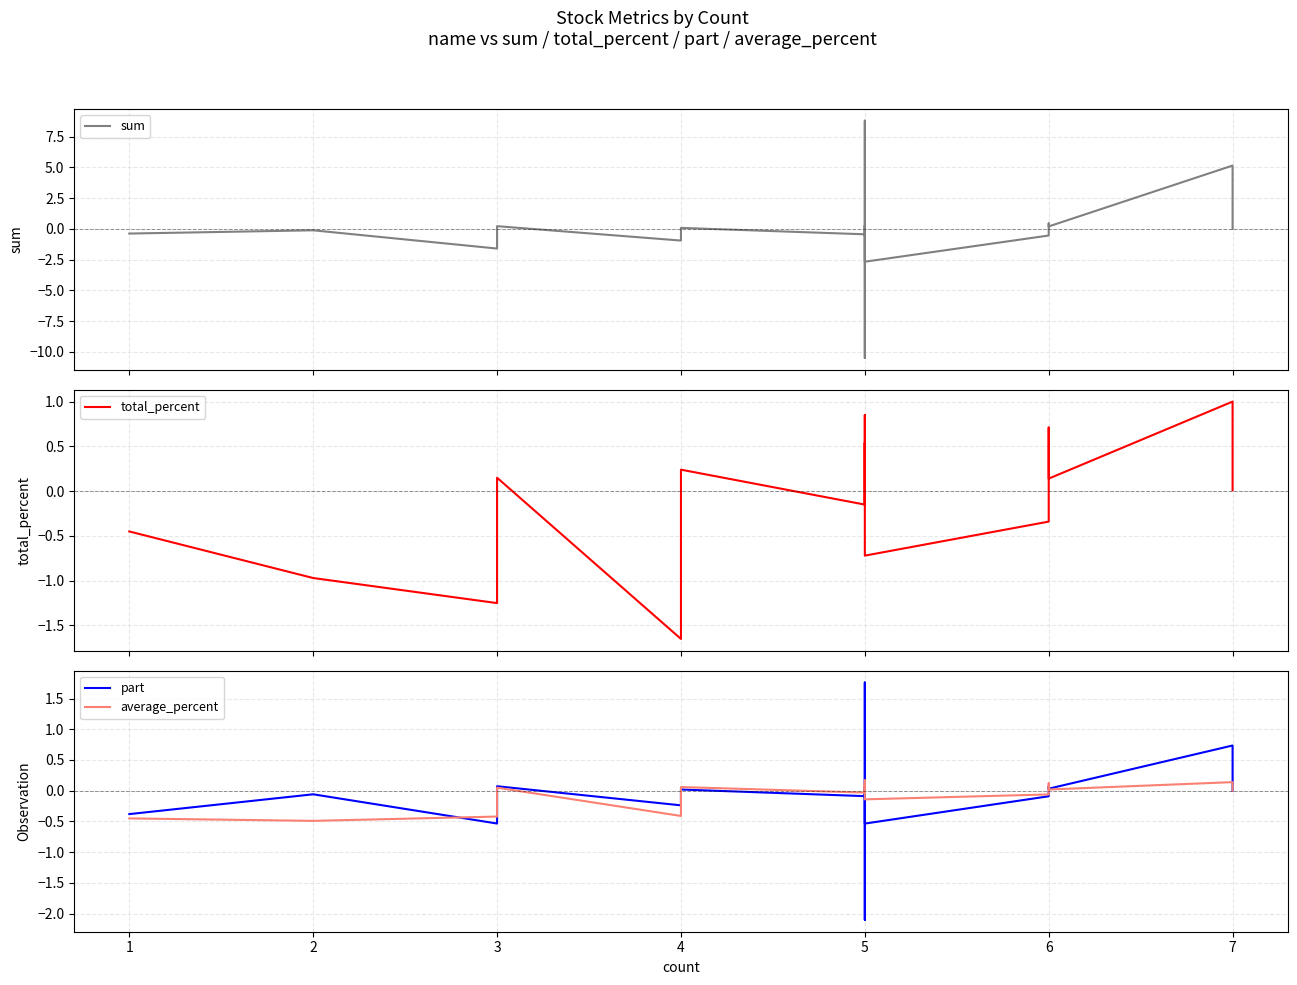

Reading left to right, transcribe all the data shown in this chart.

sum: -0.4	-0.1	-1.6	0.2	-0.9	0.1	-0.4	0.3	-10.5	8.8	-2.7	-0.5	0.4	0.2	5.2	0.0	0.0
total_percent: -0.5	-1.0	-1.2	0.1	-1.6	0.2	-0.1	0.5	-0.1	0.8	-0.7	-0.3	0.7	0.1	1.0	0.4	0.0
part: -0.4	-0.1	-0.5	0.1	-0.2	0.0	-0.1	0.1	-2.1	1.8	-0.5	-0.1	0.1	0.0	0.7	0.0	0.0
average_percent: -0.5	-0.5	-0.4	0.1	-0.4	0.1	-0.0	0.1	-0.0	0.2	-0.1	-0.1	0.1	0.0	0.1	0.1	0.0